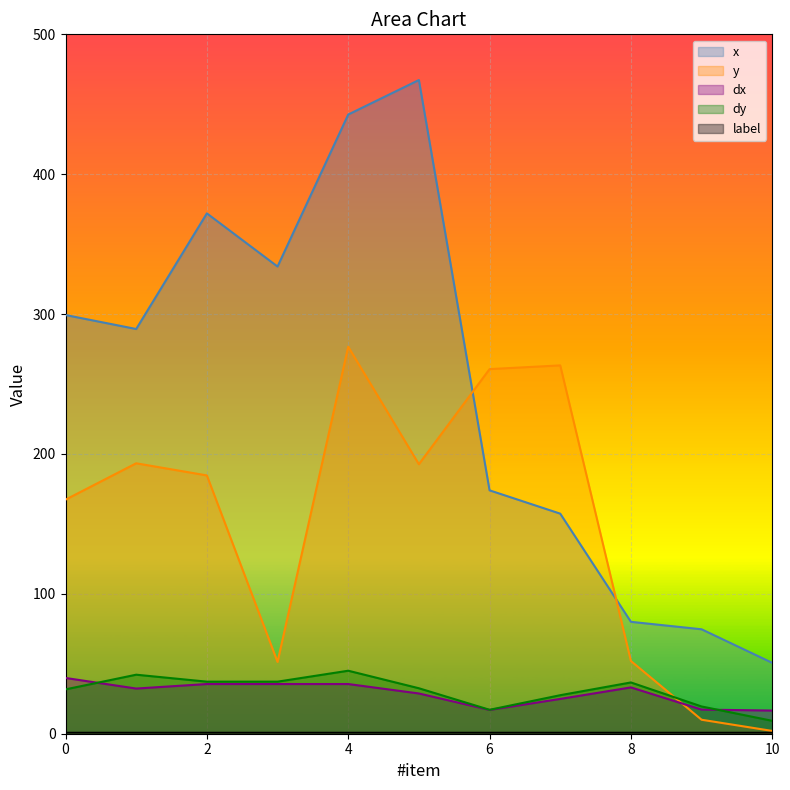

How many values in the dx series are below 32?

5